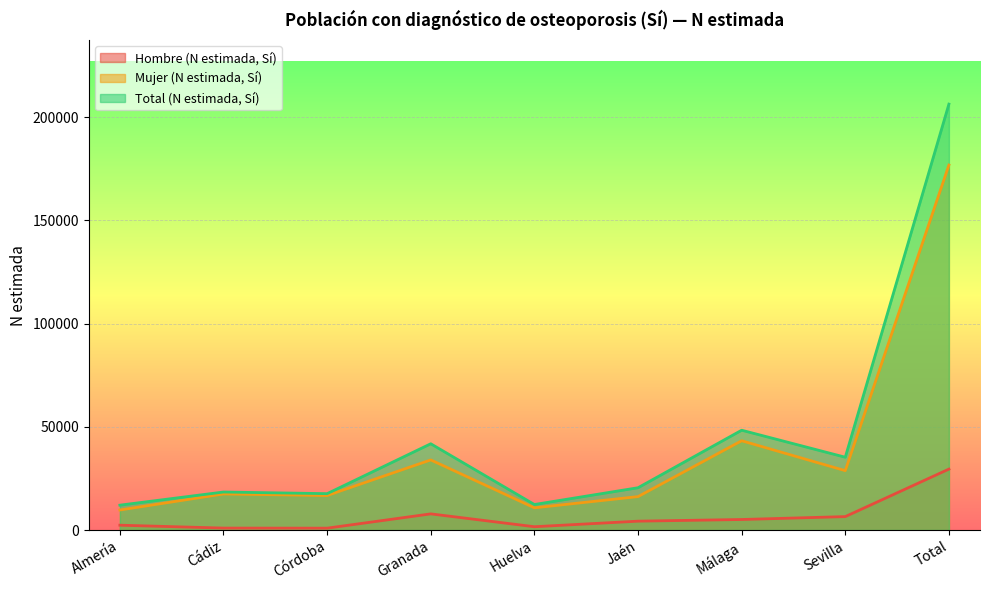

The Hombre (N estimada, Sí) series shows 2342 at Almería. True or false?

True